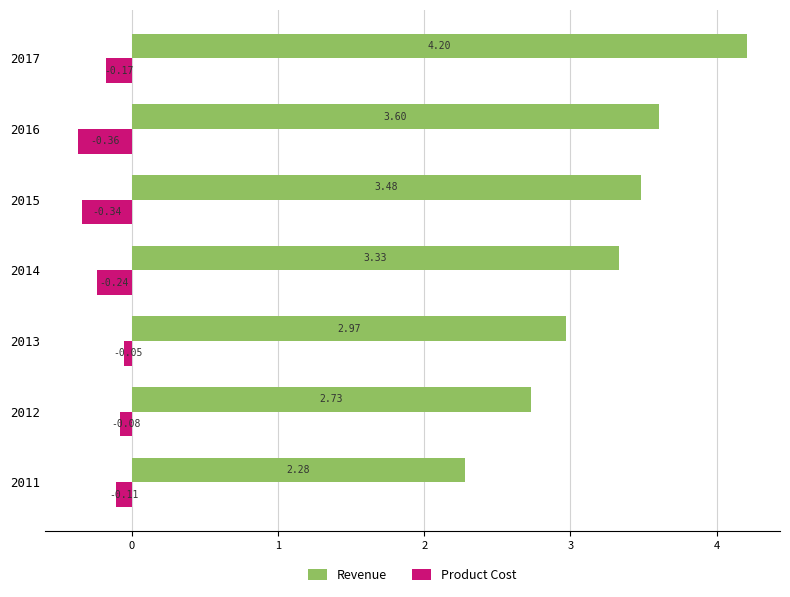

Rank the categories by Revenue value from highest to lowest.

2017, 2016, 2015, 2014, 2013, 2012, 2011